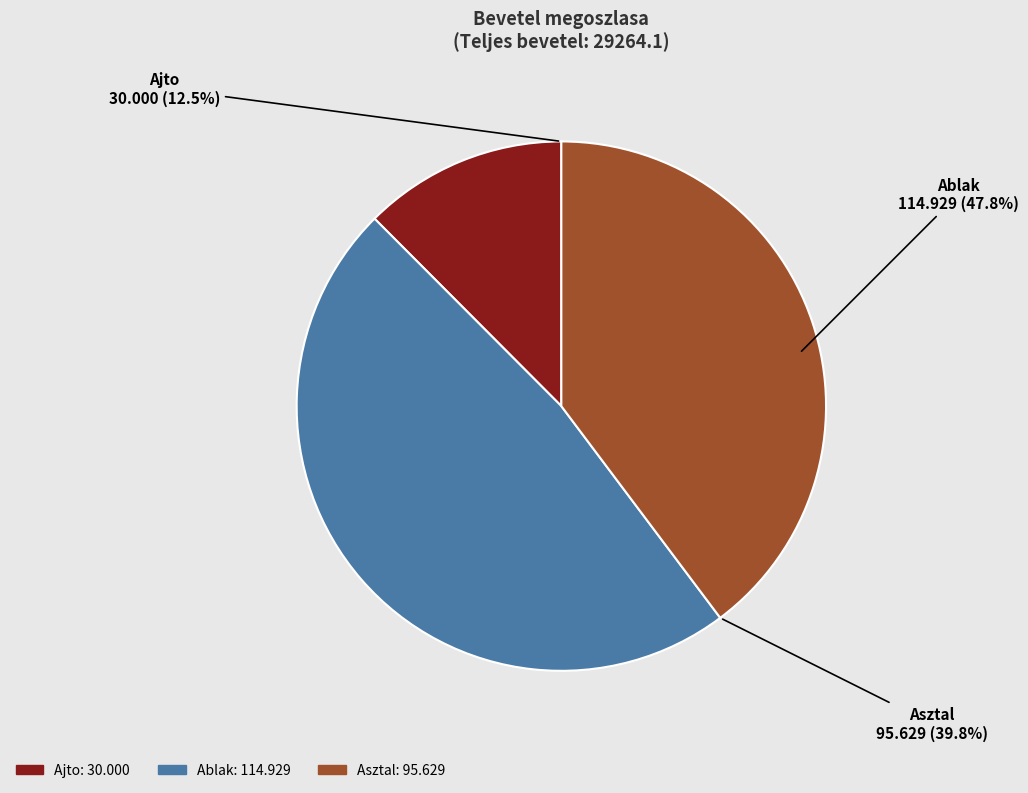

Is it true that Asztal is 40% of the pie?

True